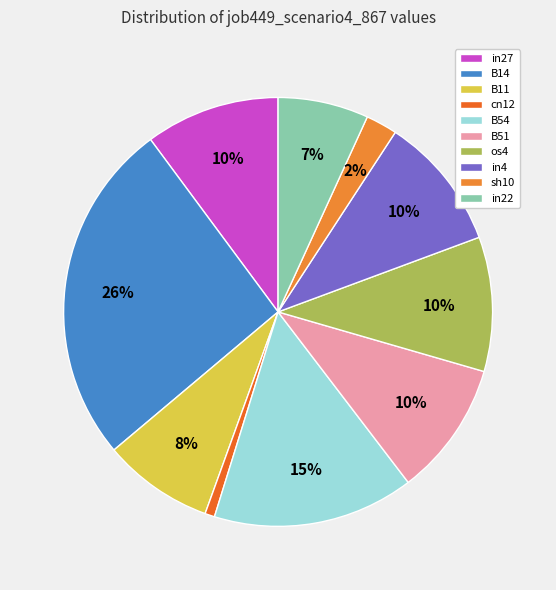

Is the sum of B51 and in27 greater than half?

No